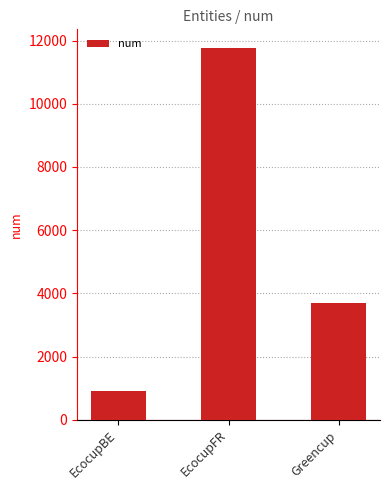

Which label corresponds to the smallest value in the chart?

EcocupBE